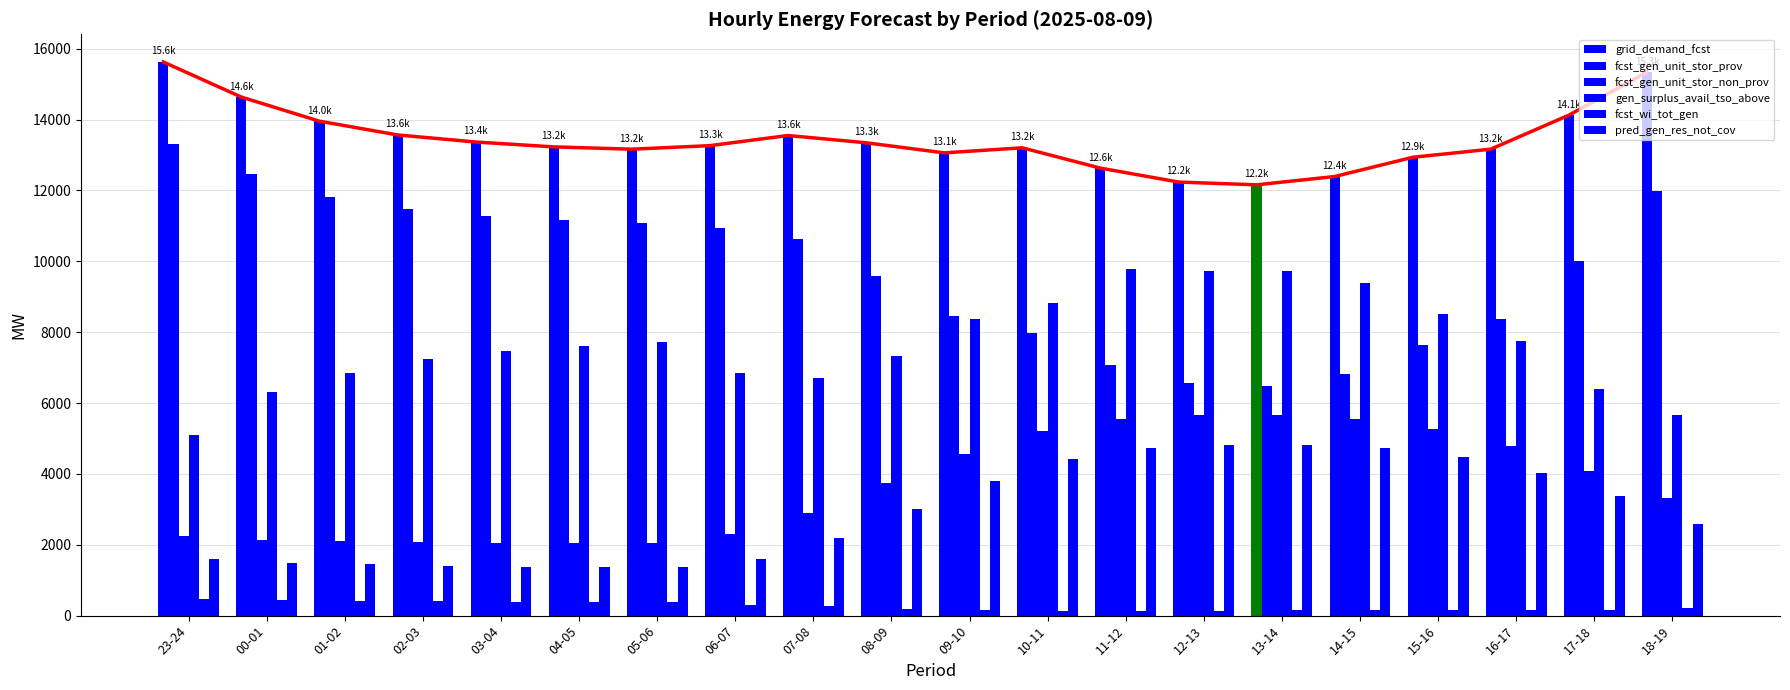

What is the label of the 13th bar from the right?

06-07